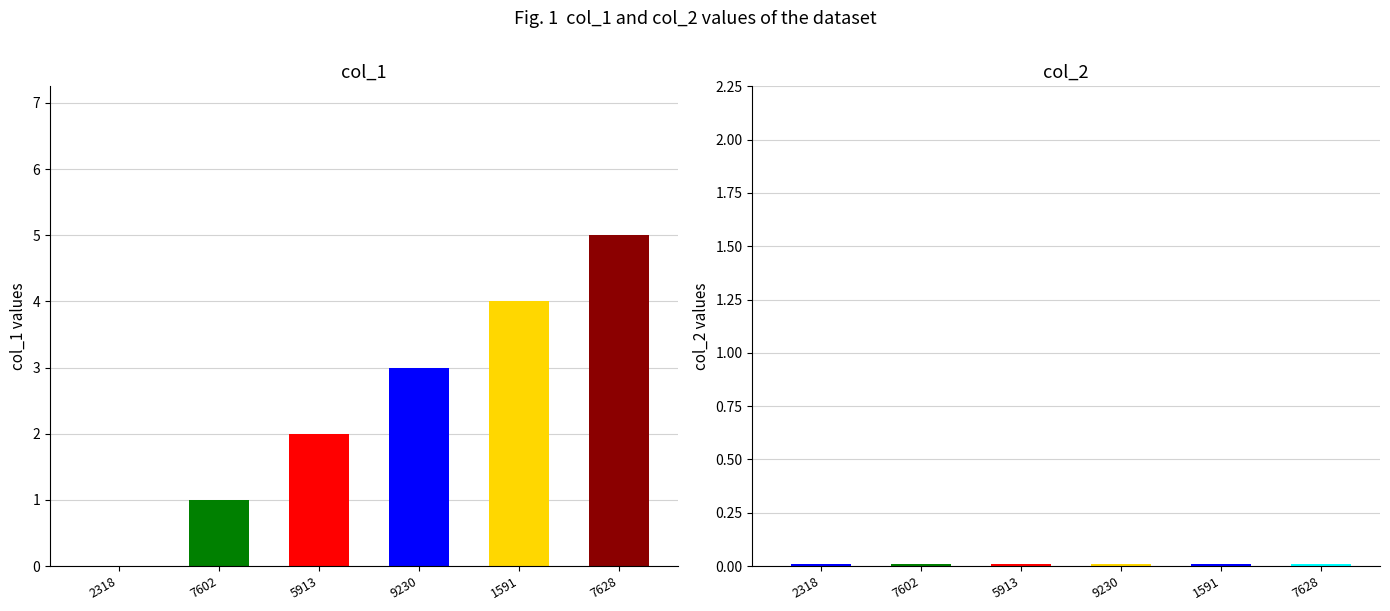

Reading left to right, extract all data points from this chart.

col_1: 1502902318=0	1503587602=1	1503745913=2	1503969230=3	1504361591=4	1504667628=5
col_2: 1502902318=0	1503587602=0	1503745913=0	1503969230=0	1504361591=0	1504667628=0